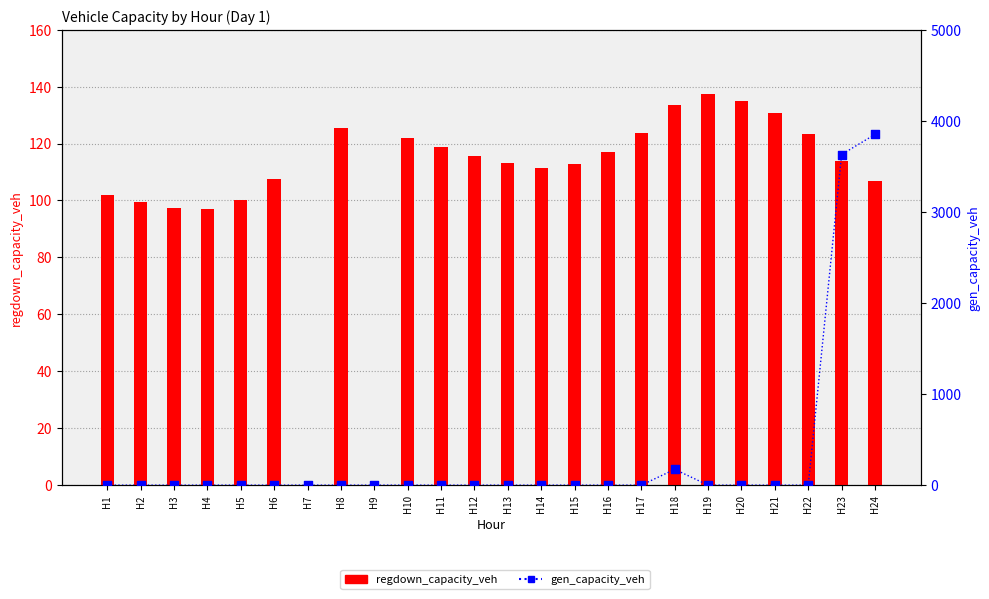

Which series has the widest spread of Y values?

gen_capacity_veh